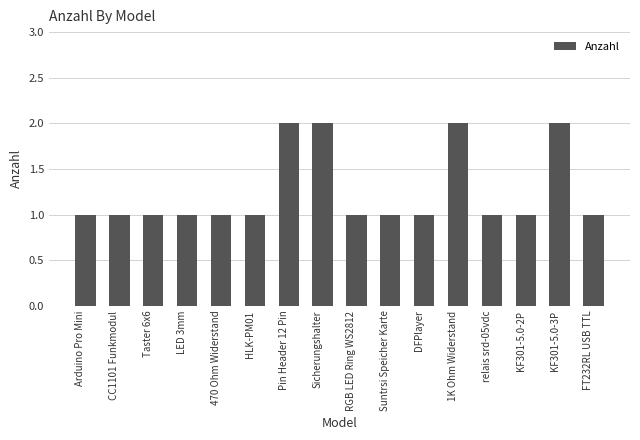

What is the smallest value displayed?

1